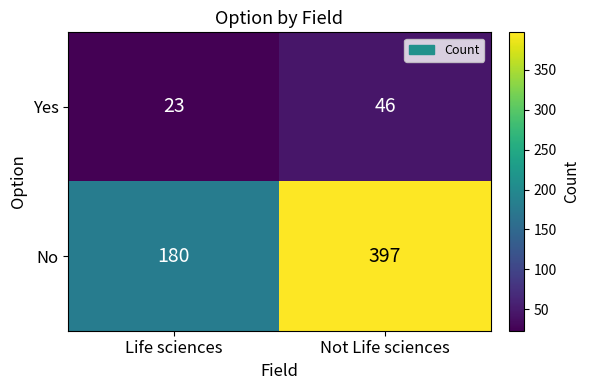

What is the sum of all No values?

577